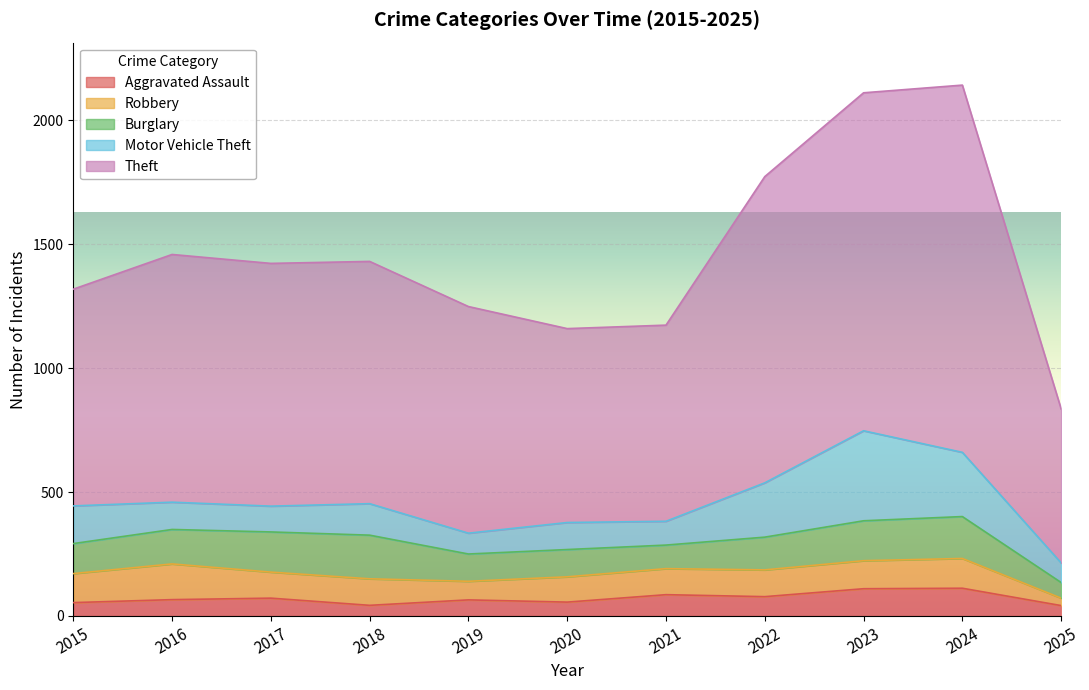

What is the maximum value for Motor Vehicle Theft?

363